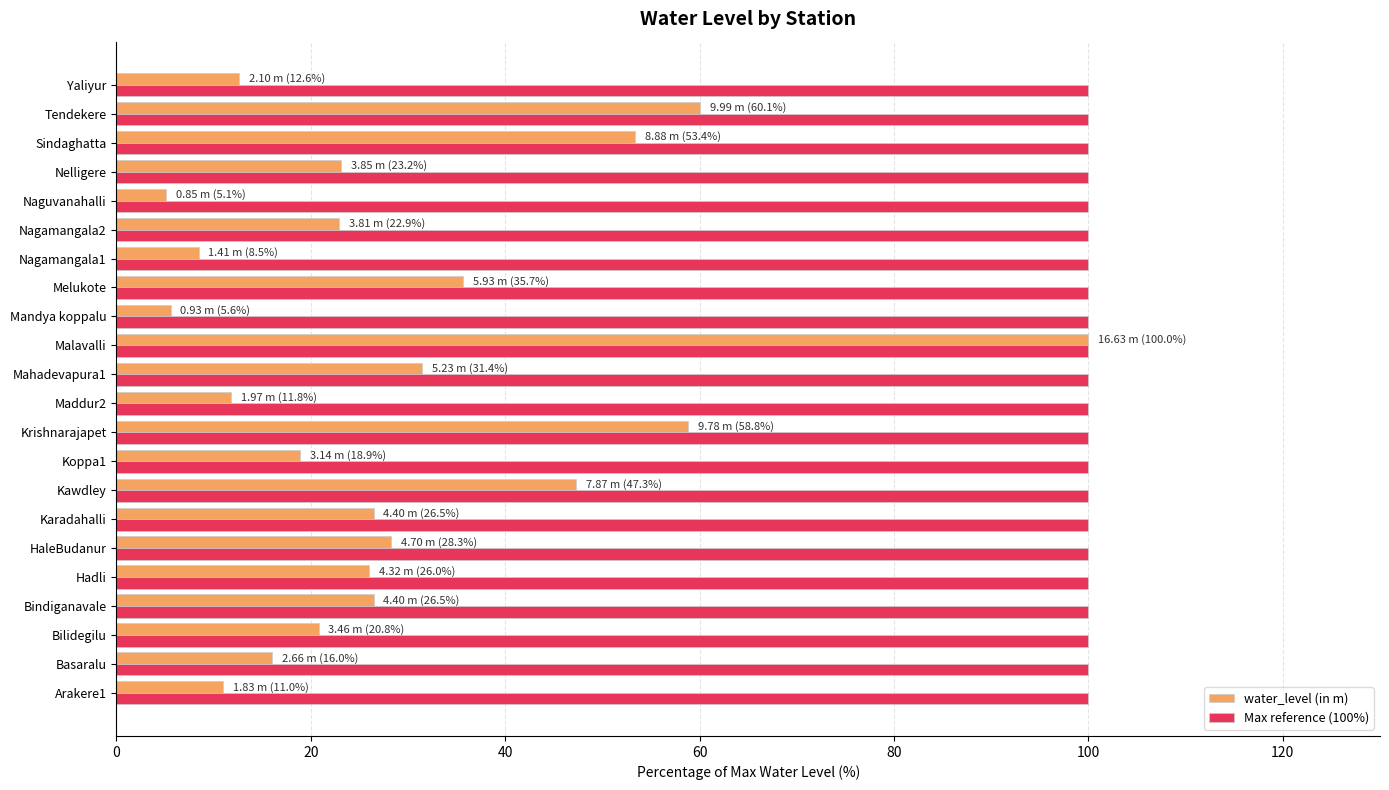

At Yaliyur, list the series in order from largest to smallest.

Max reference (100%), water_level (in m)